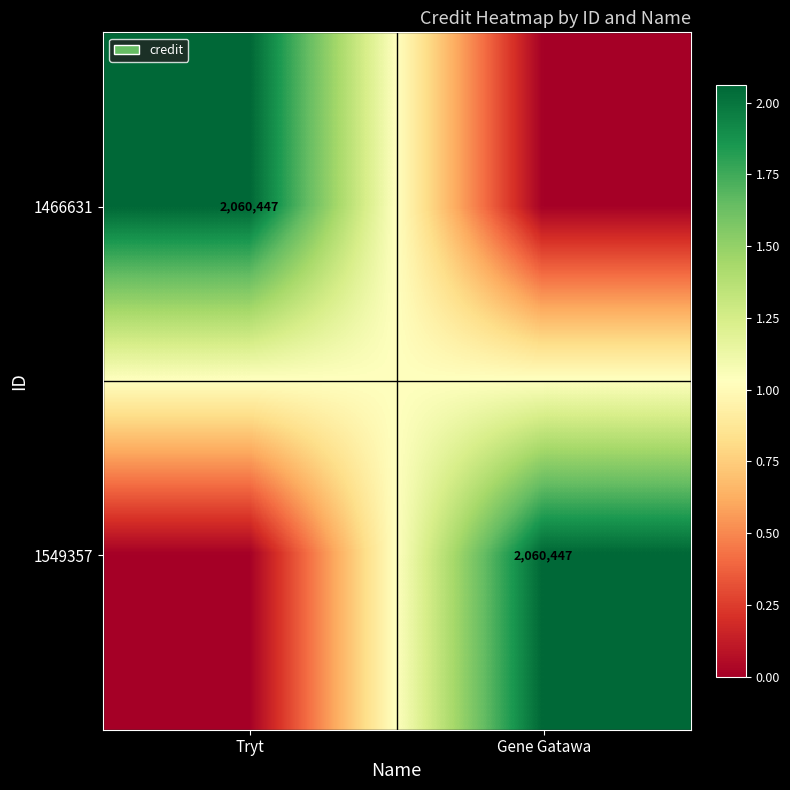

The 1466631 series shows 707283 at Tryt. True or false?

False